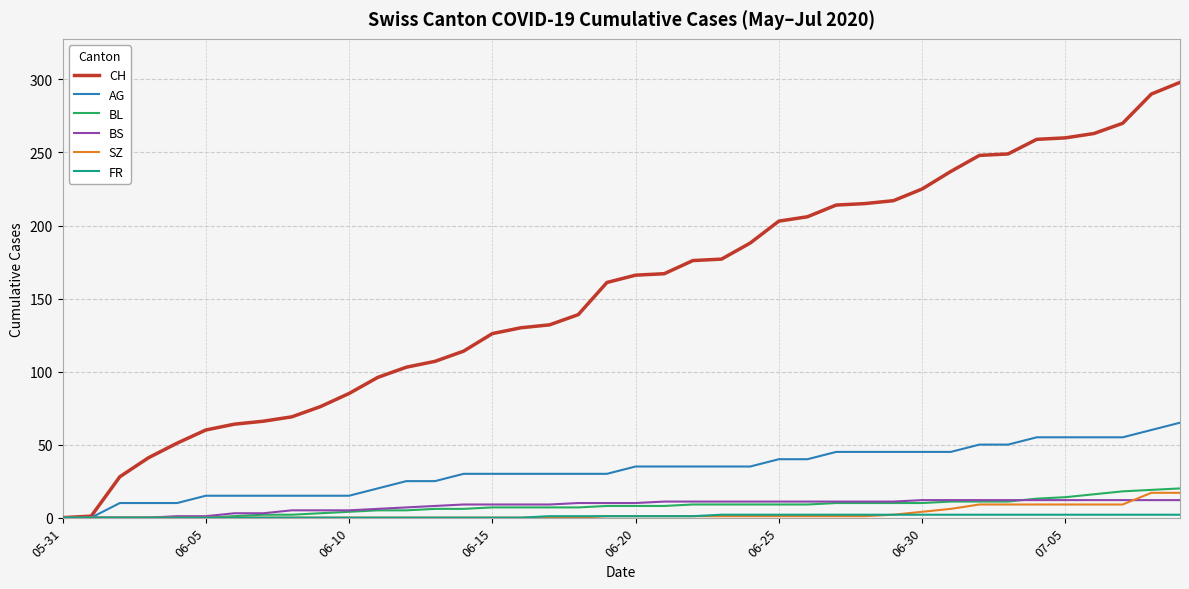

Which series has the largest total across all categories?

CH